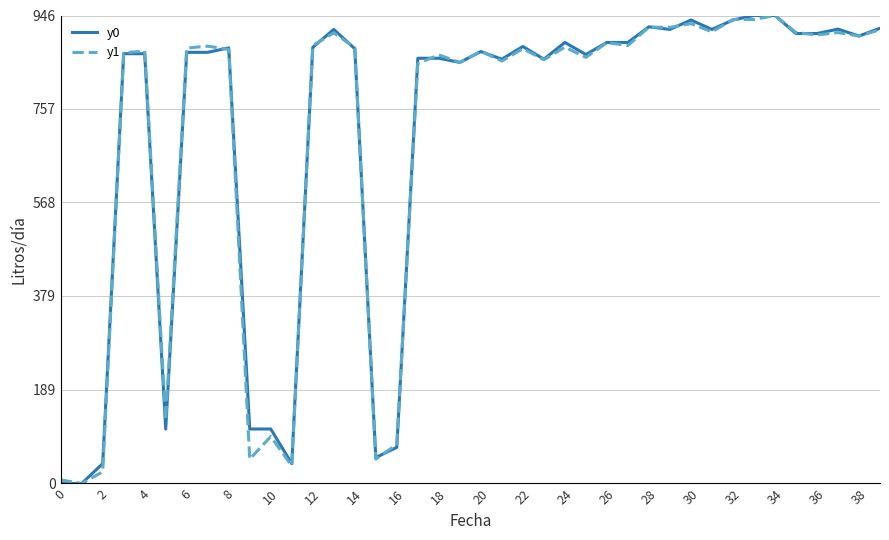

What is the maximum value for y1?

946.0